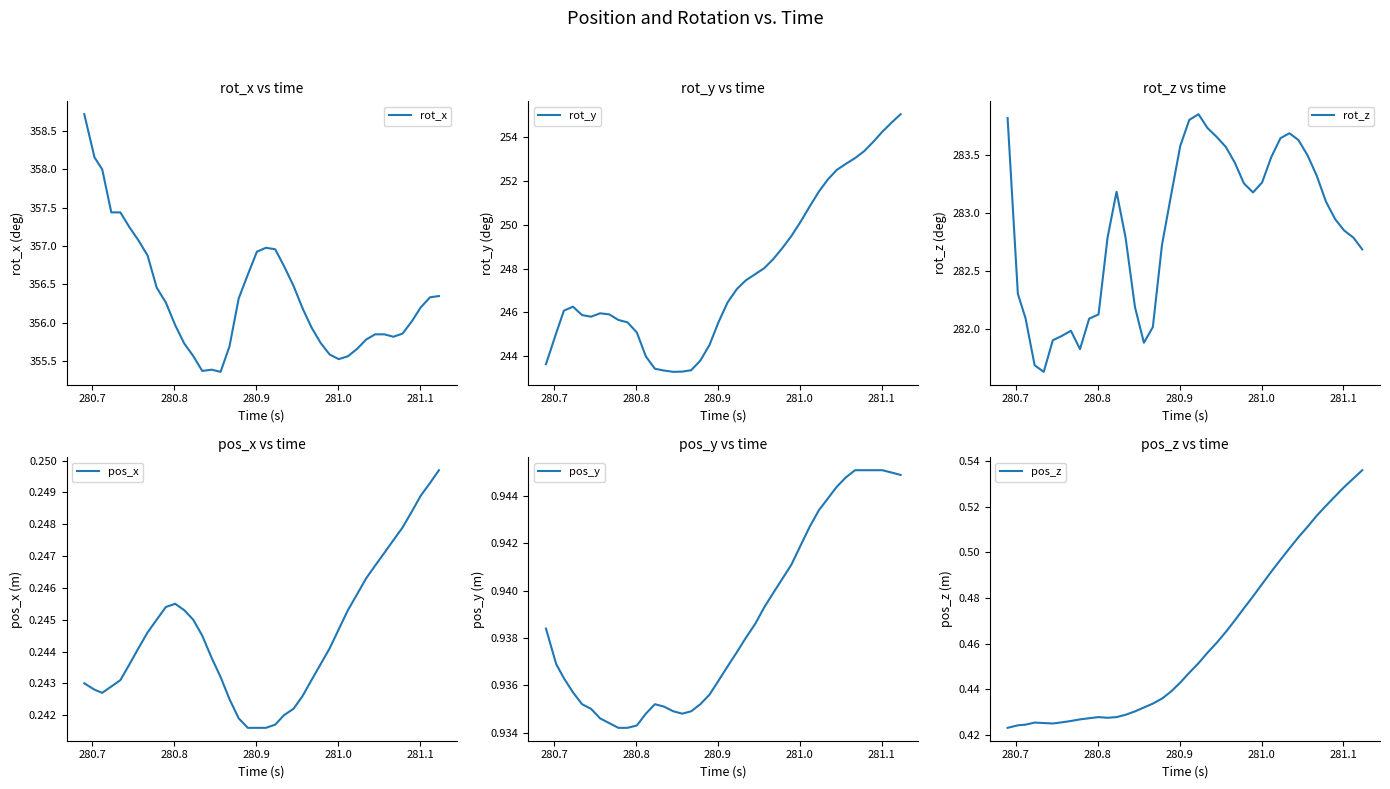

True or false: rot_z and pos_z intersect in this chart.

False